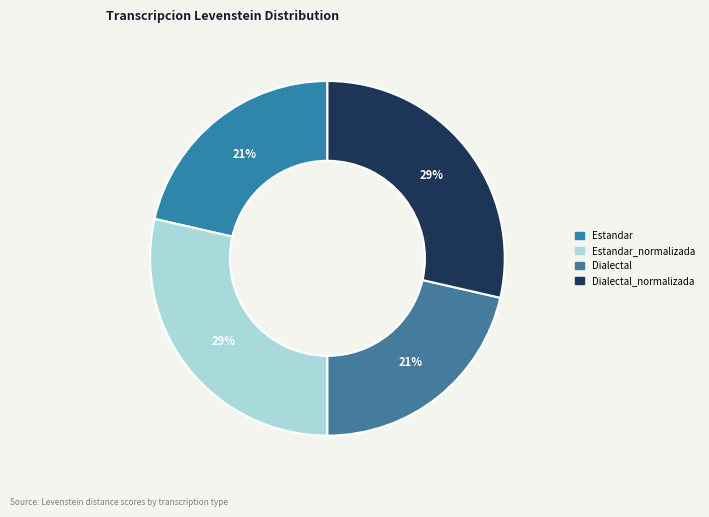

How many slices are in this pie chart?

4